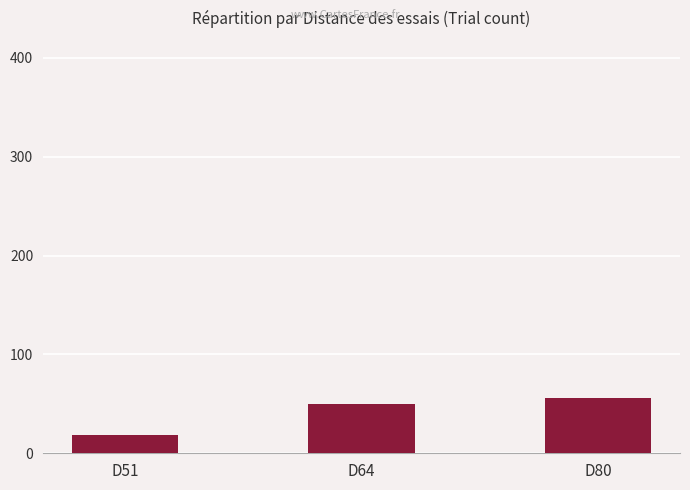

True or false: the data shows 99 at D80.

False